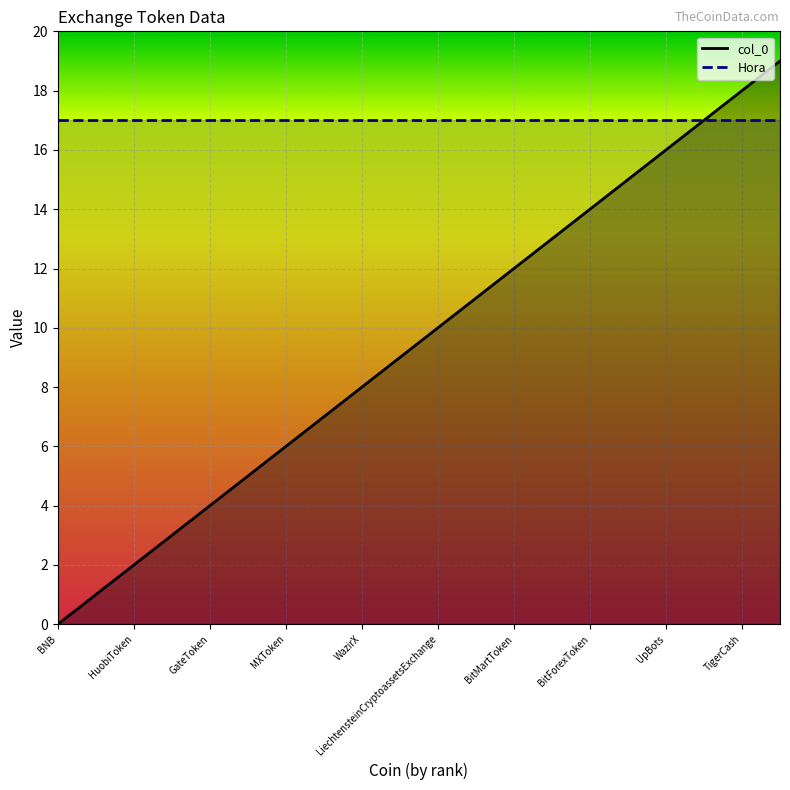

Which has a higher value, MXToken or MCDex?

MCDex